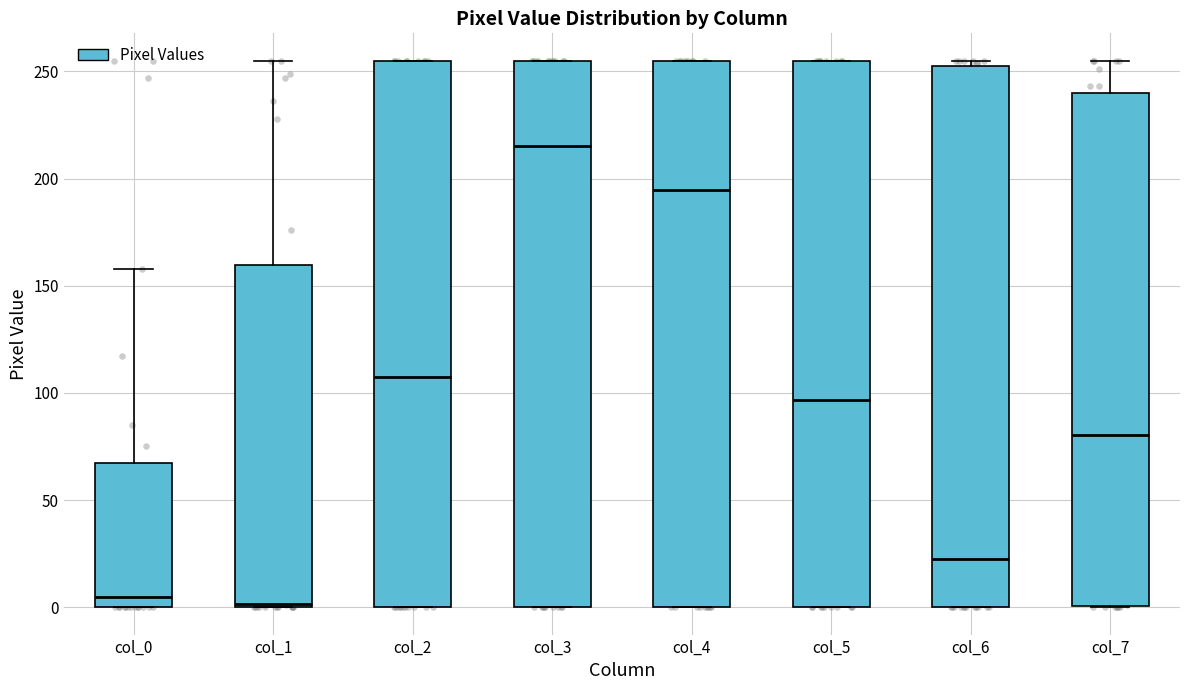

Reading left to right, transcribe this box plot: for each box, give where its median line is, the range the box spans, and where its two whiskers end, as read against the y-axis. The values are not printed on the chart, so give them approximately, as read against the axis.

col_0: median 5, box 0 to 70, whiskers 0 to 160
col_1: median 0, box 0 to 160, whiskers 0 to 255
col_2: median 110, box 0 to 255, whiskers 0 to 255
col_3: median 215, box 0 to 255, whiskers 0 to 255
col_4: median 195, box 0 to 255, whiskers 0 to 255
col_5: median 95, box 0 to 255, whiskers 0 to 255
col_6: median 25, box 0 to 255, whiskers 0 to 255 (just above the box's upper edge)
col_7: median 80, box 0 to 240, whiskers 0 to 255